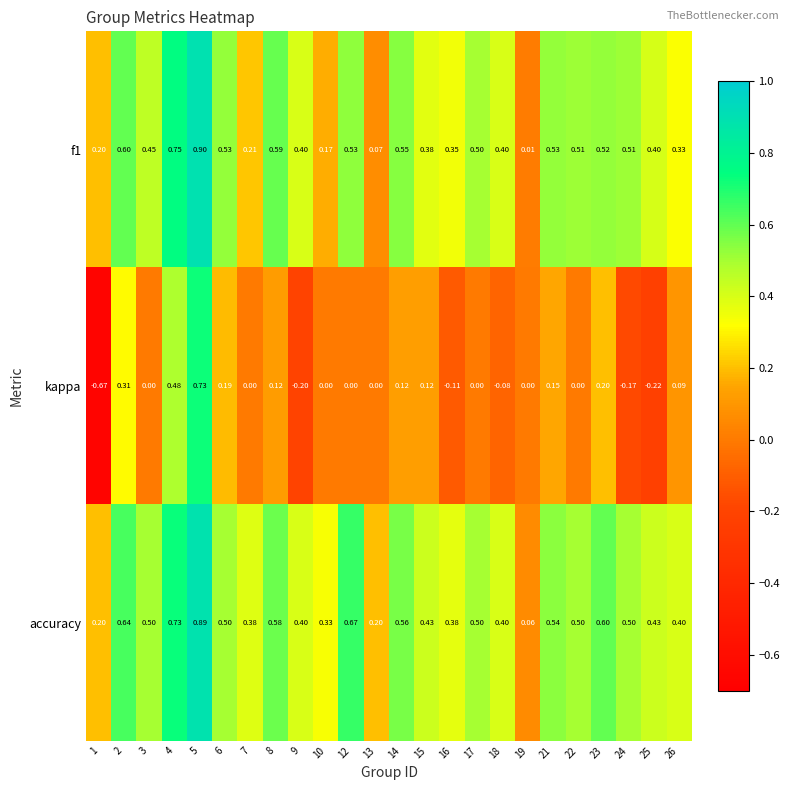

What is the spread (max minus min) of values at 21?

0.4